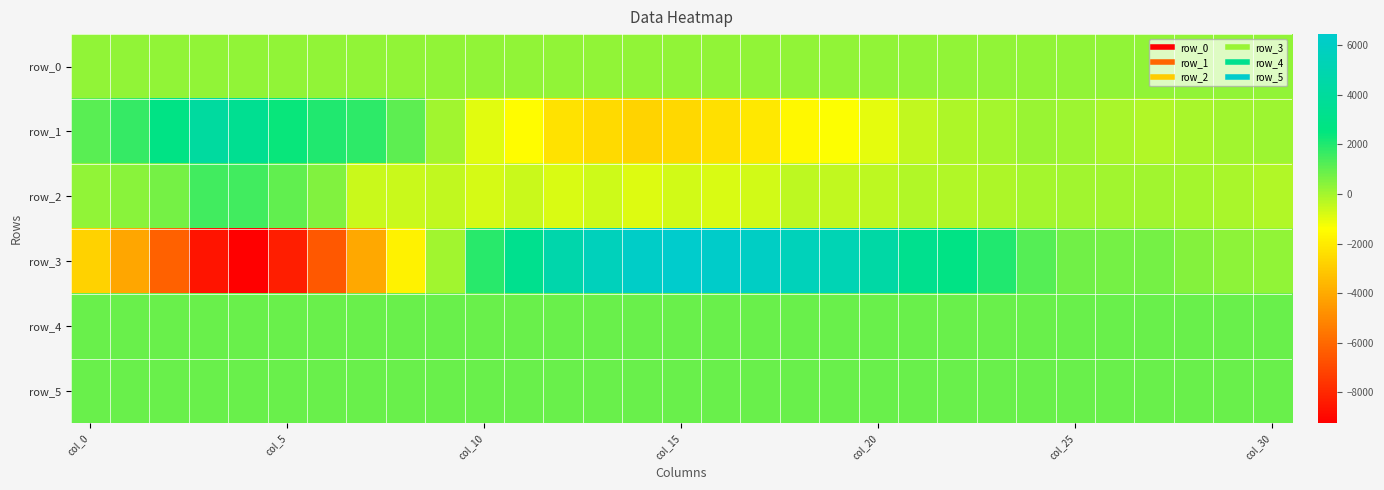

Where is row_0 nearest to the value 284?

col_0